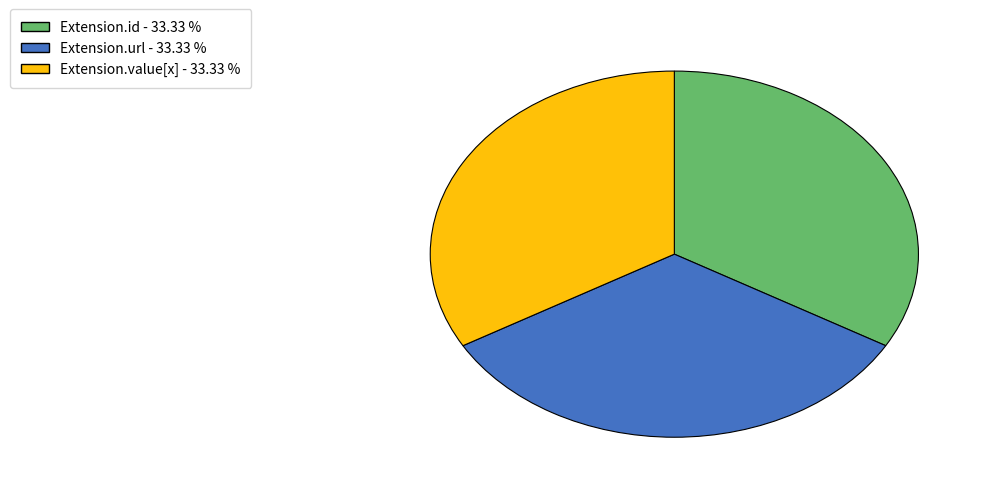

Is there a majority slice in this chart?

No